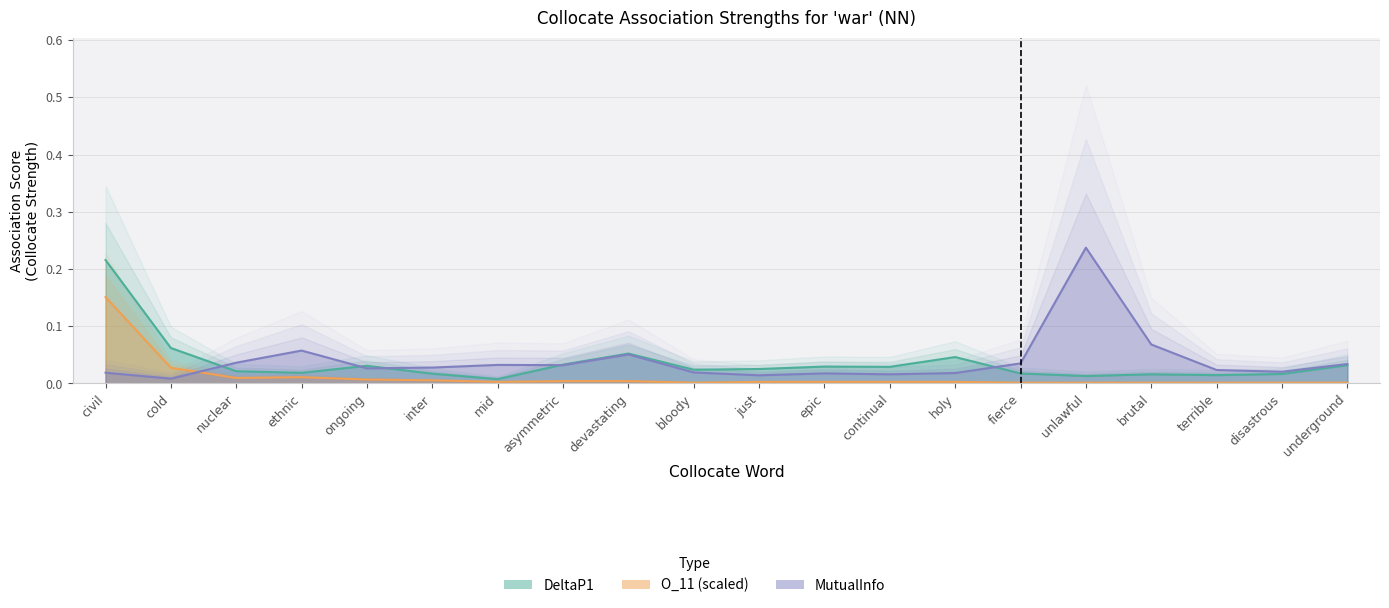

List the labels in order of value, smallest first.

mid, unlawful, terrible, brutal, disastrous, inter, fierce, ethnic, nuclear, bloody, just, continual, epic, ongoing, underground, asymmetric, holy, devastating, cold, civil